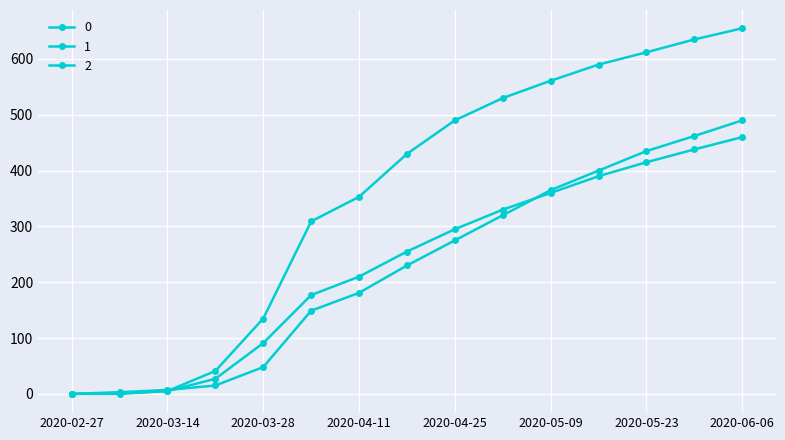

Which label corresponds to the smallest value in the chart?

2020-02-27